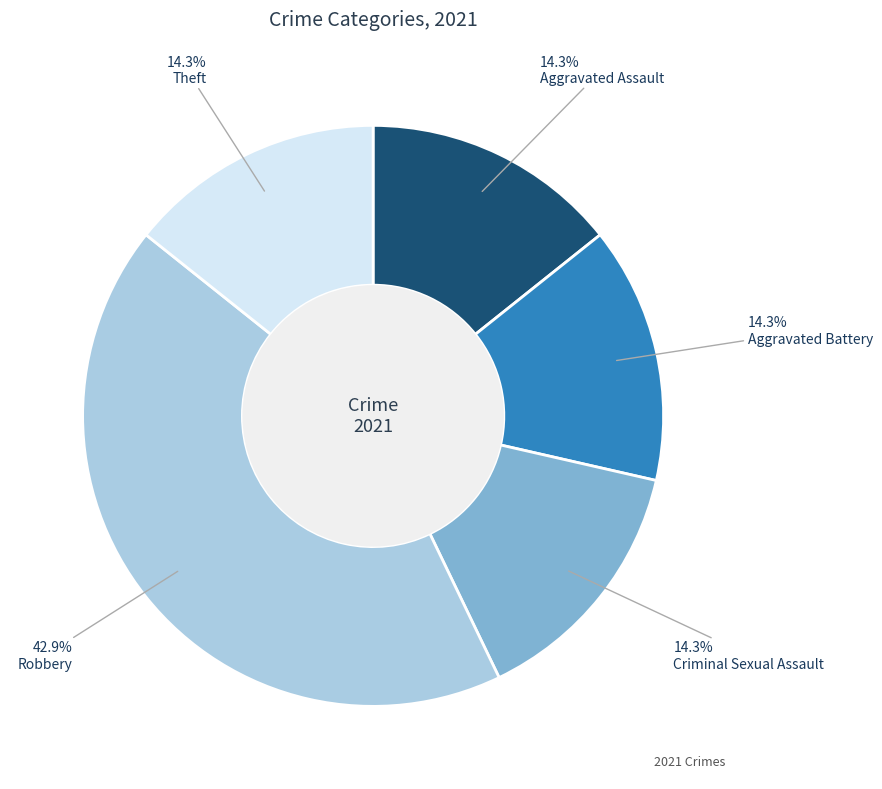

Is there a majority slice in this chart?

No